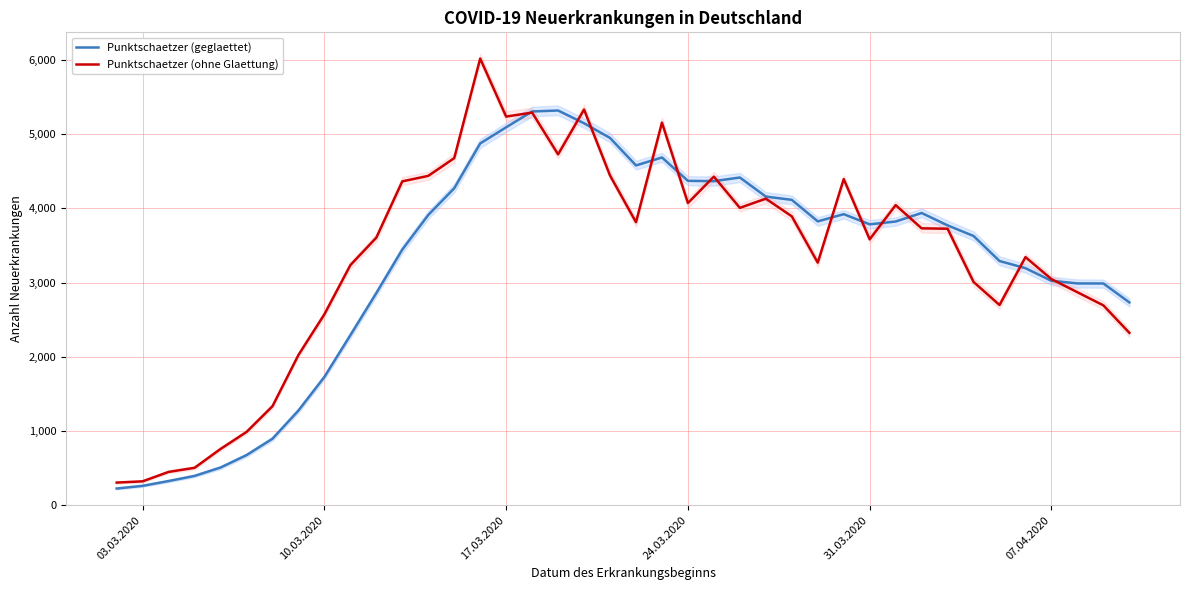

What are all the series names shown in the legend?

Punktschaetzer (geglaettet), Punktschaetzer (ohne Glaettung)